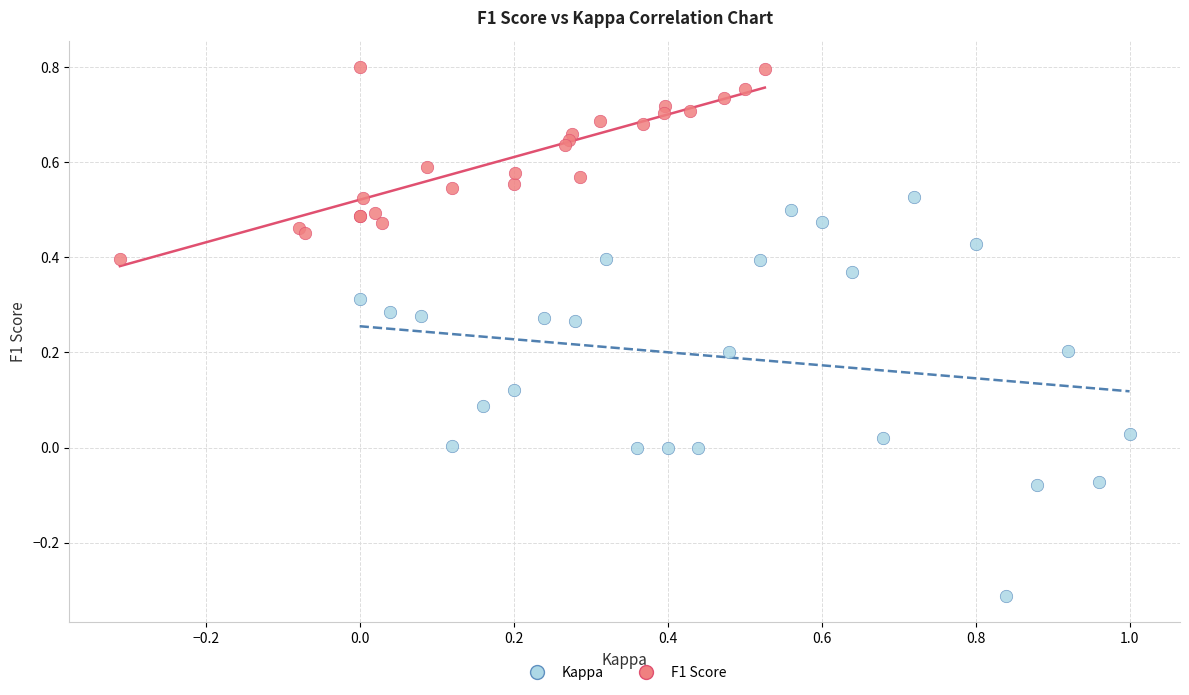

What are all the series names shown in the legend?

Kappa, F1 Score